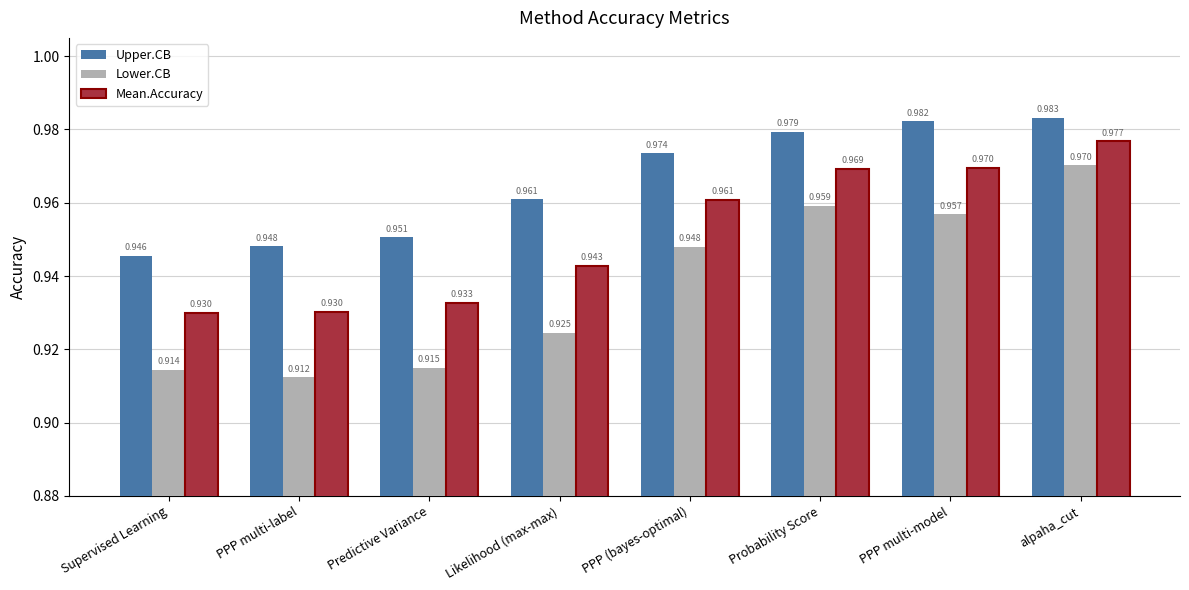

Where is Upper.CB nearest to the value 0?

Supervised Learning